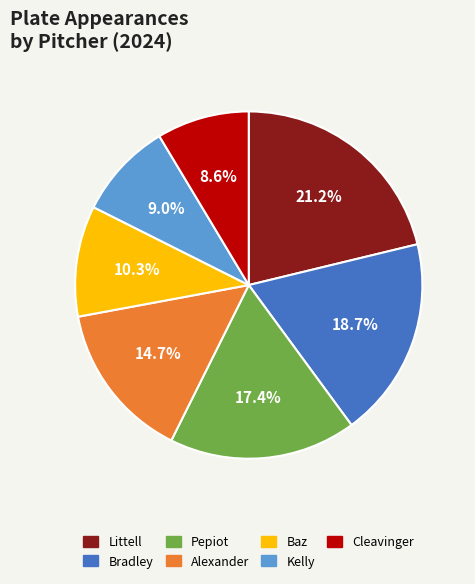

Is there any slice that represents more than half of the pie?

No